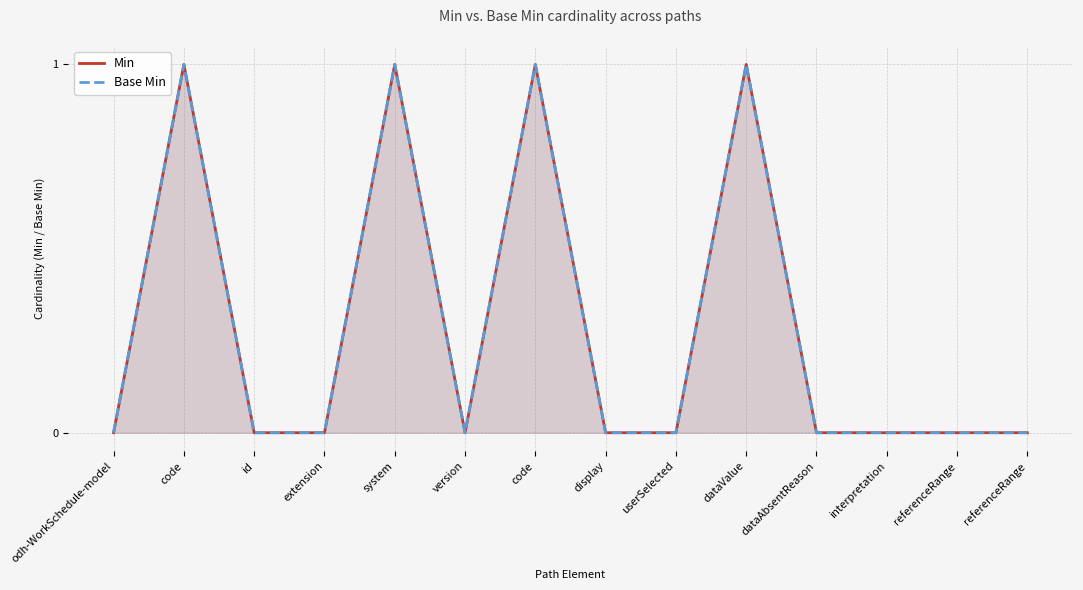

Rank the series by their maximum value, from highest to lowest.

Min, Base Min